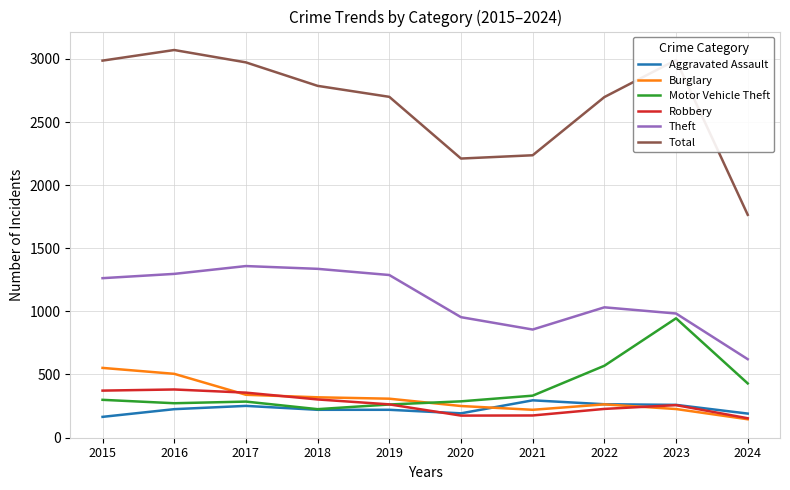

List the series in order of their peak value, lowest first.

Aggravated Assault, Robbery, Burglary, Motor Vehicle Theft, Theft, Total